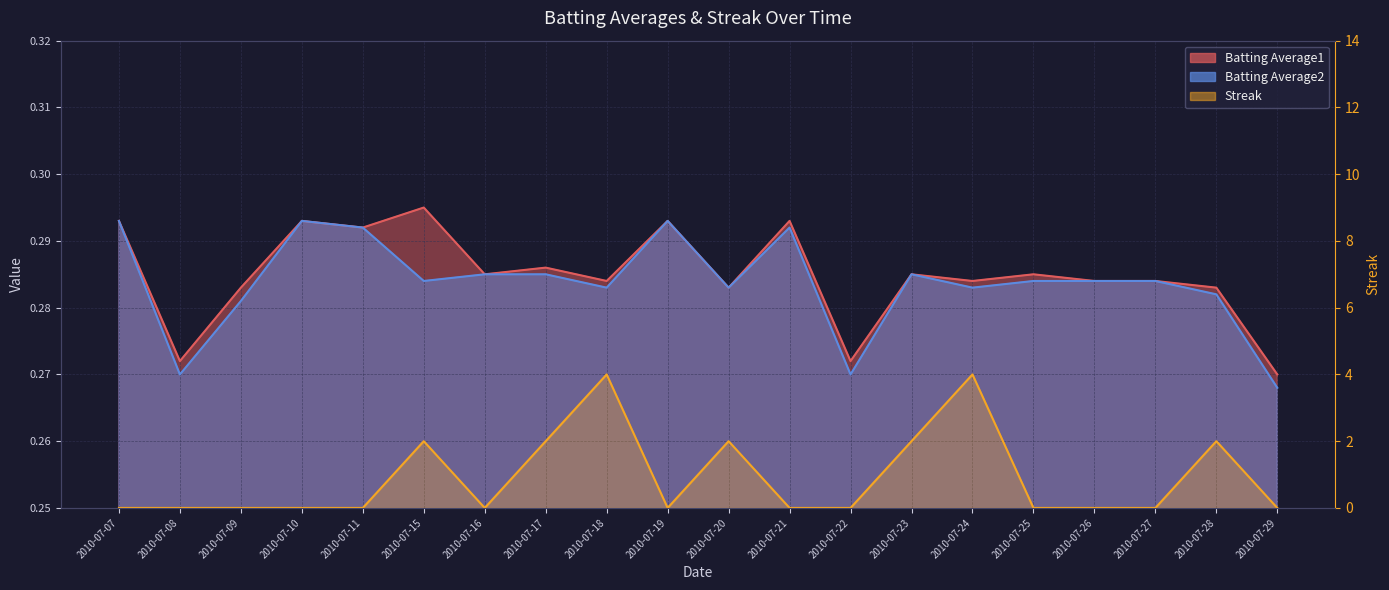

Reading right to left, what are all the values shown in this chart?

Batting Average1: 0.3	0.3	0.3	0.3	0.3	0.3	0.3	0.3	0.3	0.3	0.3	0.3	0.3	0.3	0.3	0.3	0.3	0.3	0.3	0.3
Batting Average2: 0.3	0.3	0.3	0.3	0.3	0.3	0.3	0.3	0.3	0.3	0.3	0.3	0.3	0.3	0.3	0.3	0.3	0.3	0.3	0.3
Streak: 0.0	2.0	0.0	0.0	0.0	4.0	2.0	0.0	0.0	2.0	0.0	4.0	2.0	0.0	2.0	0.0	0.0	0.0	0.0	0.0